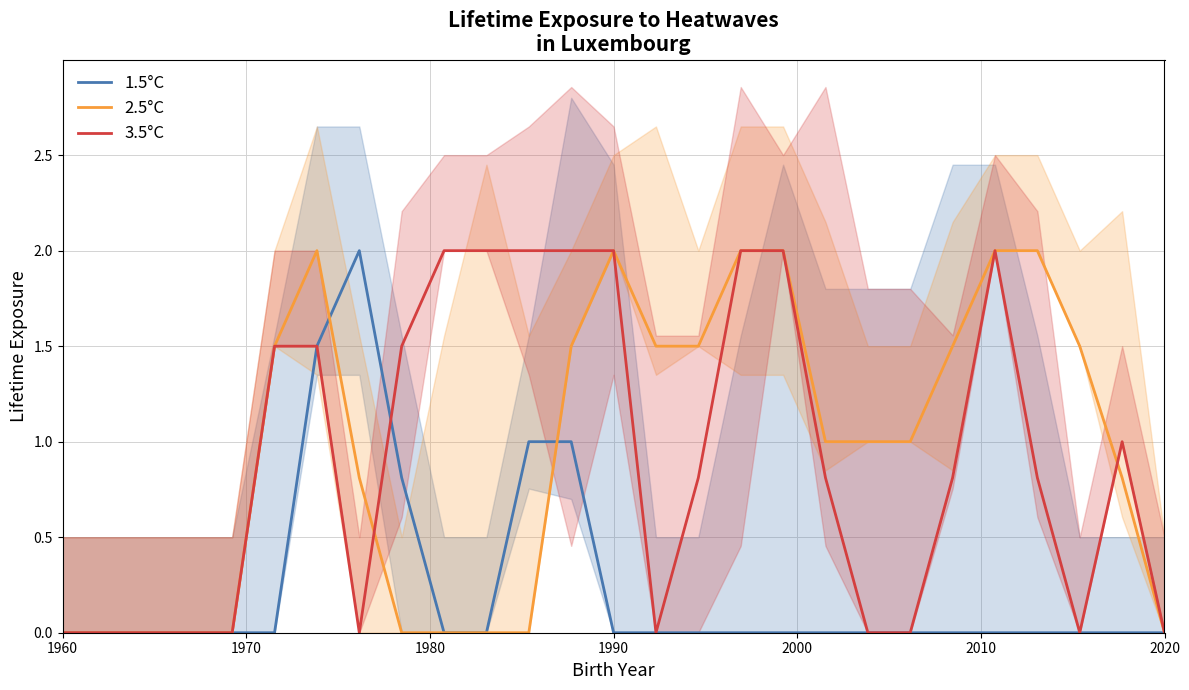

True or false: 2.5°C has more than 0 points higher than both neighbors.

True